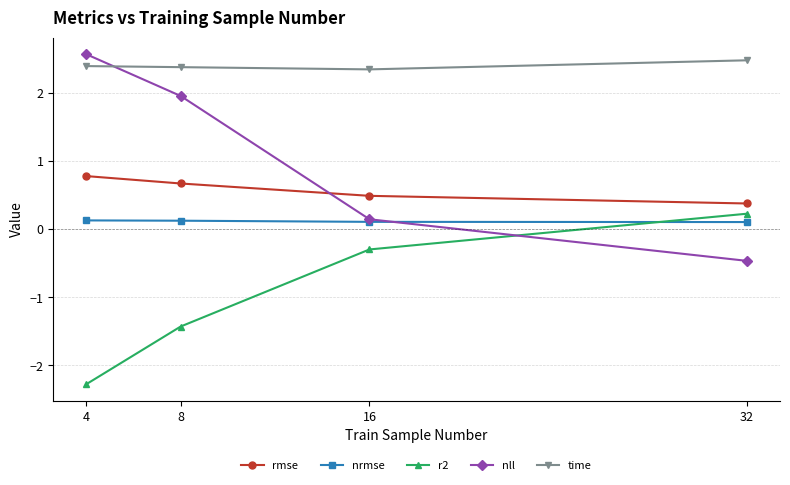

Rank the categories by r2 value from highest to lowest.

32, 16, 8, 4